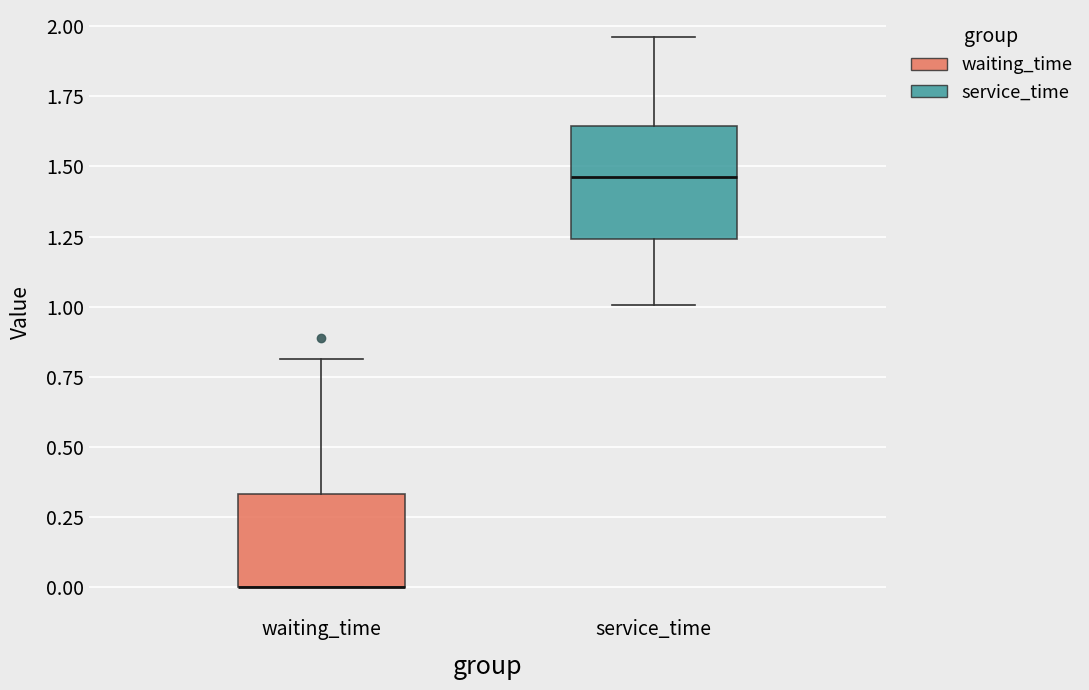

Which box is the tallest, from its lower edge to its upper edge?

service_time